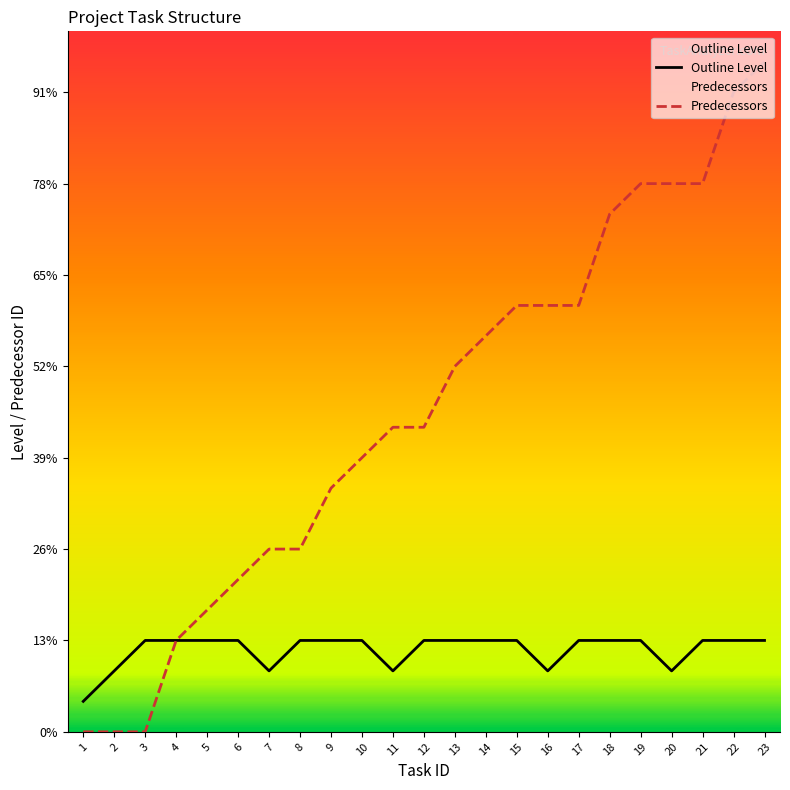

Reading left to right, extract all data points from this chart.

Outline Level: 1=1	2=2	3=3	4=3	5=3	6=3	7=2	8=3	9=3	10=3	11=2	12=3	13=3	14=3	15=3	16=2	17=3	18=3	19=3	20=2	21=3	22=3	23=3
Predecessors: 1=0	2=0	3=0	4=3	5=4	6=5	7=6	8=6	9=8	10=9	11=10	12=10	13=12	14=13	15=14	16=14	17=14	18=17	19=18	20=18	21=18	22=21	23=22